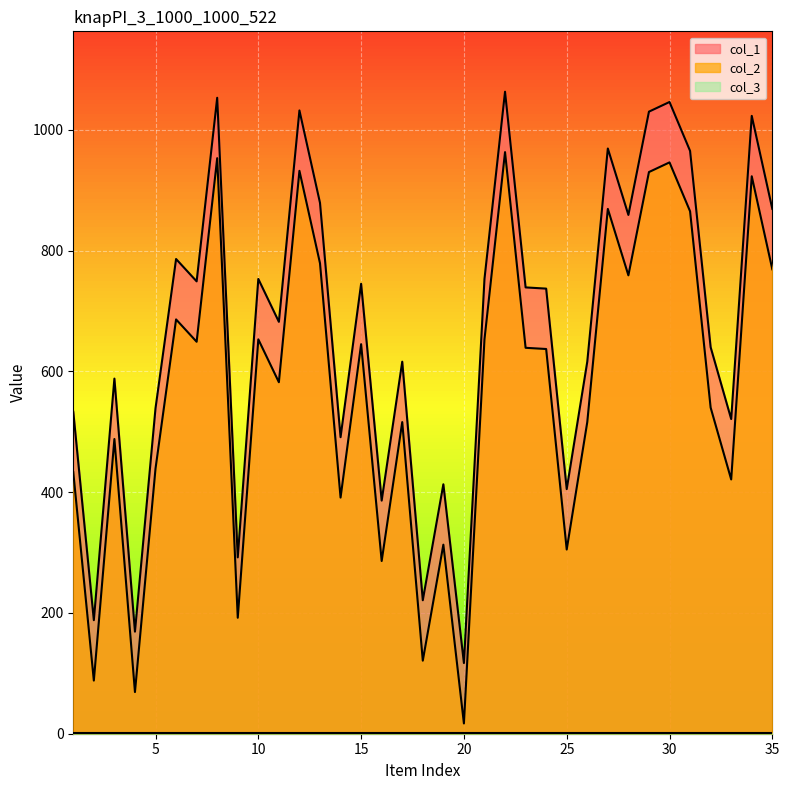

What is the difference between the maximum and second lowest values in the col_2 series?

894